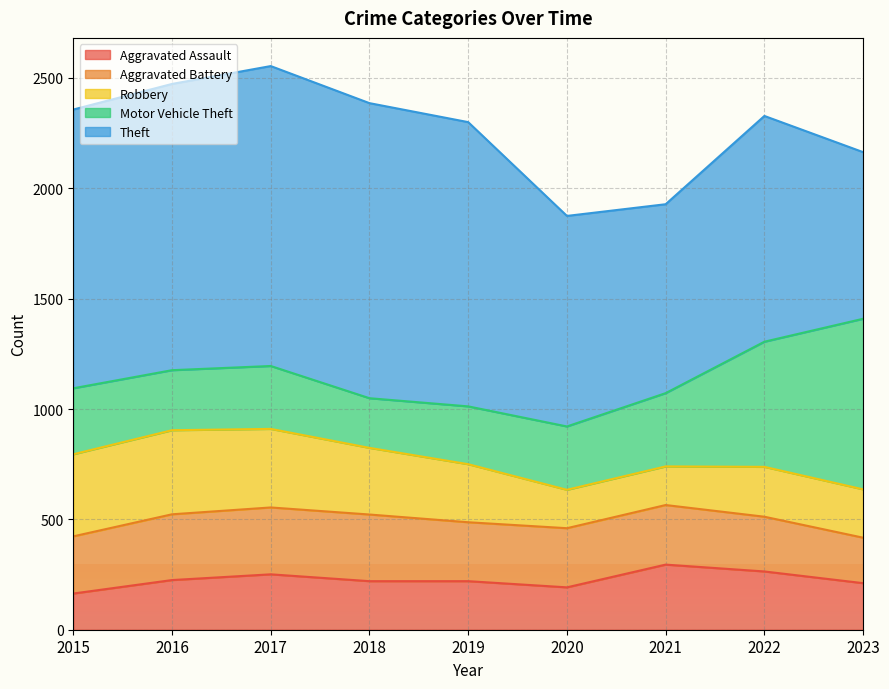

Is it true that Aggravated Assault equals 295 at 2021?

True